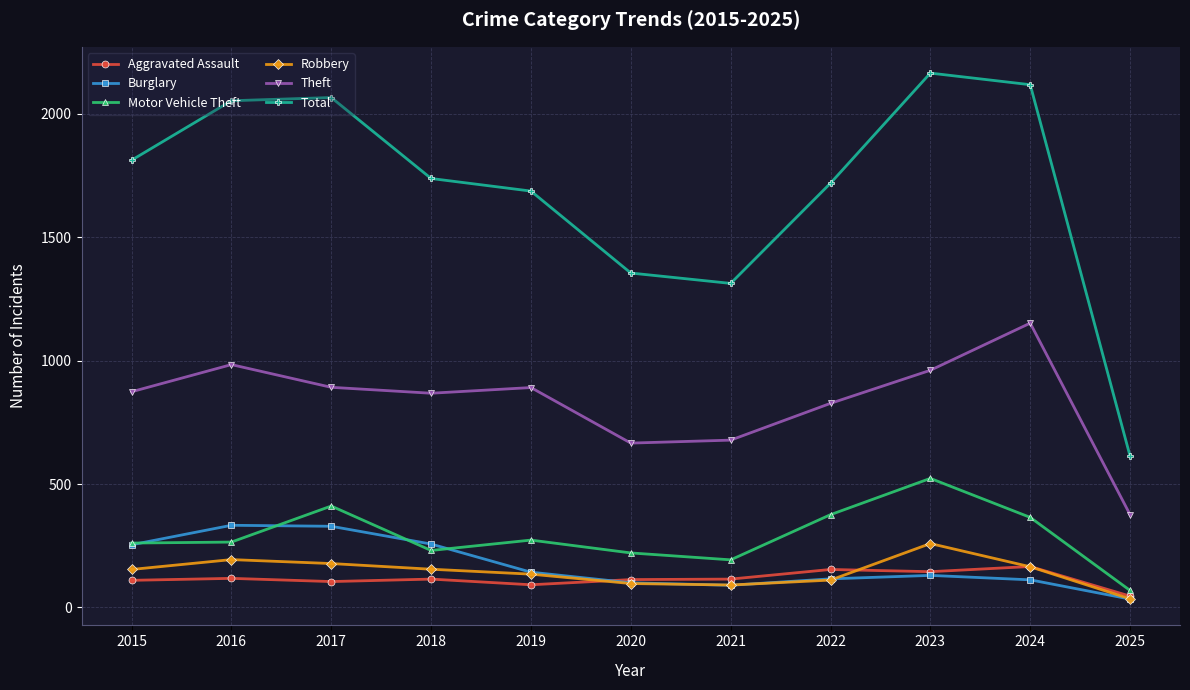

Count the number of categories in the chart.

11